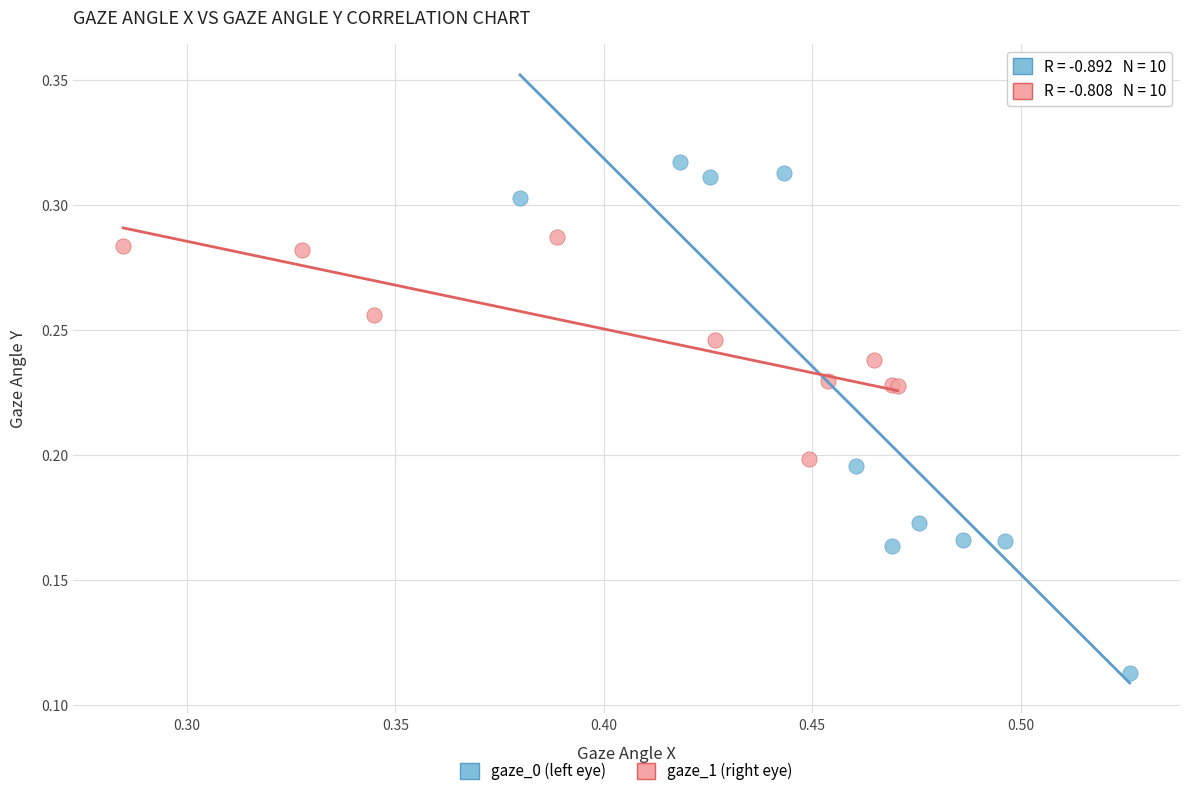

Which series has the largest Y range (max minus min)?

gaze_0 (left eye)